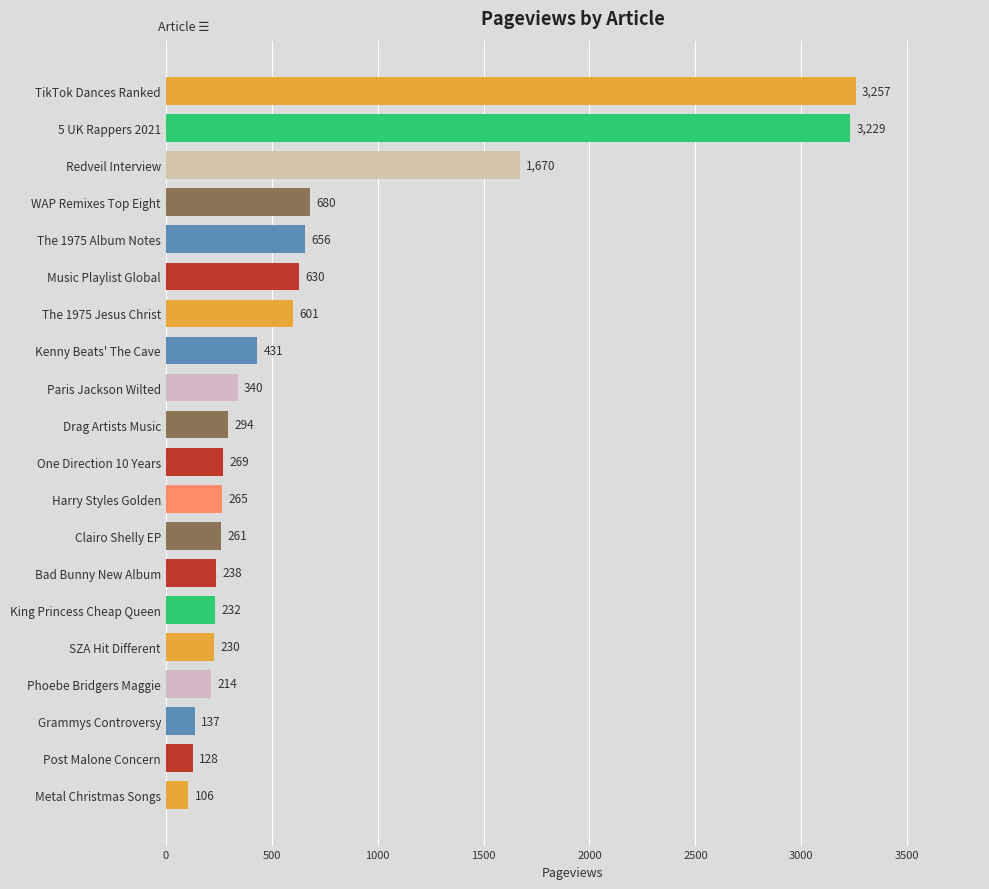

What is the change in value from Phoebe Bridgers Maggie to Redveil Interview?

+1456